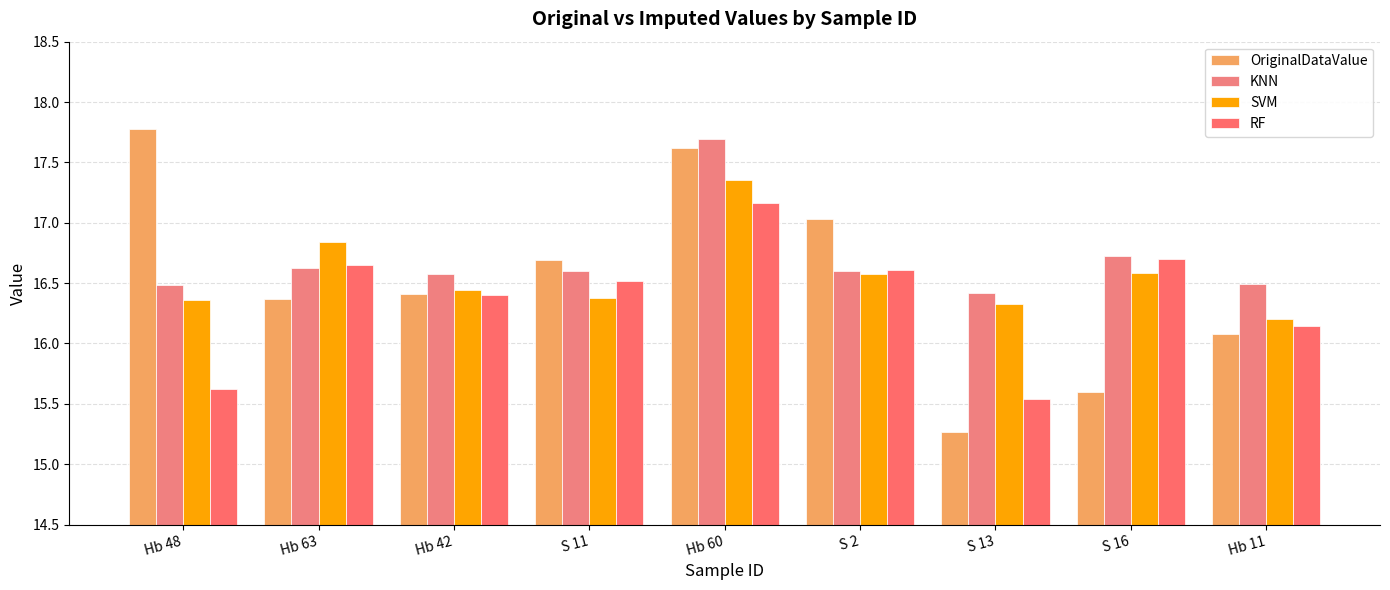

The KNN series shows 16.6 at Hb 42. True or false?

True